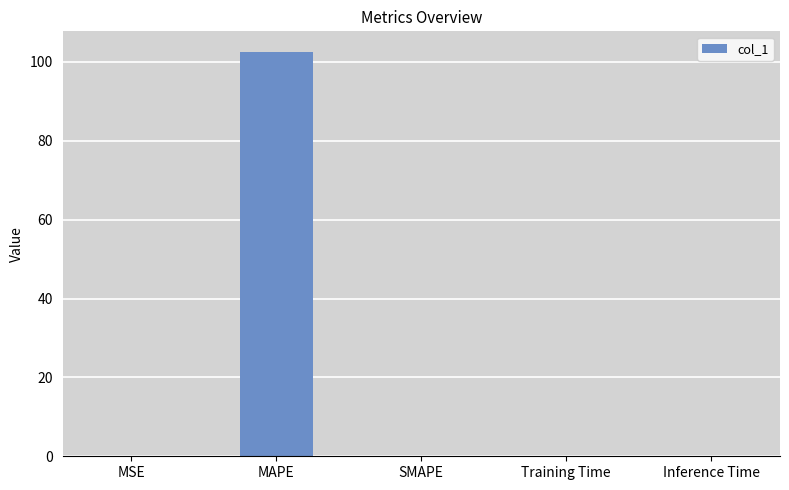

Read the value at MAPE.

102.6